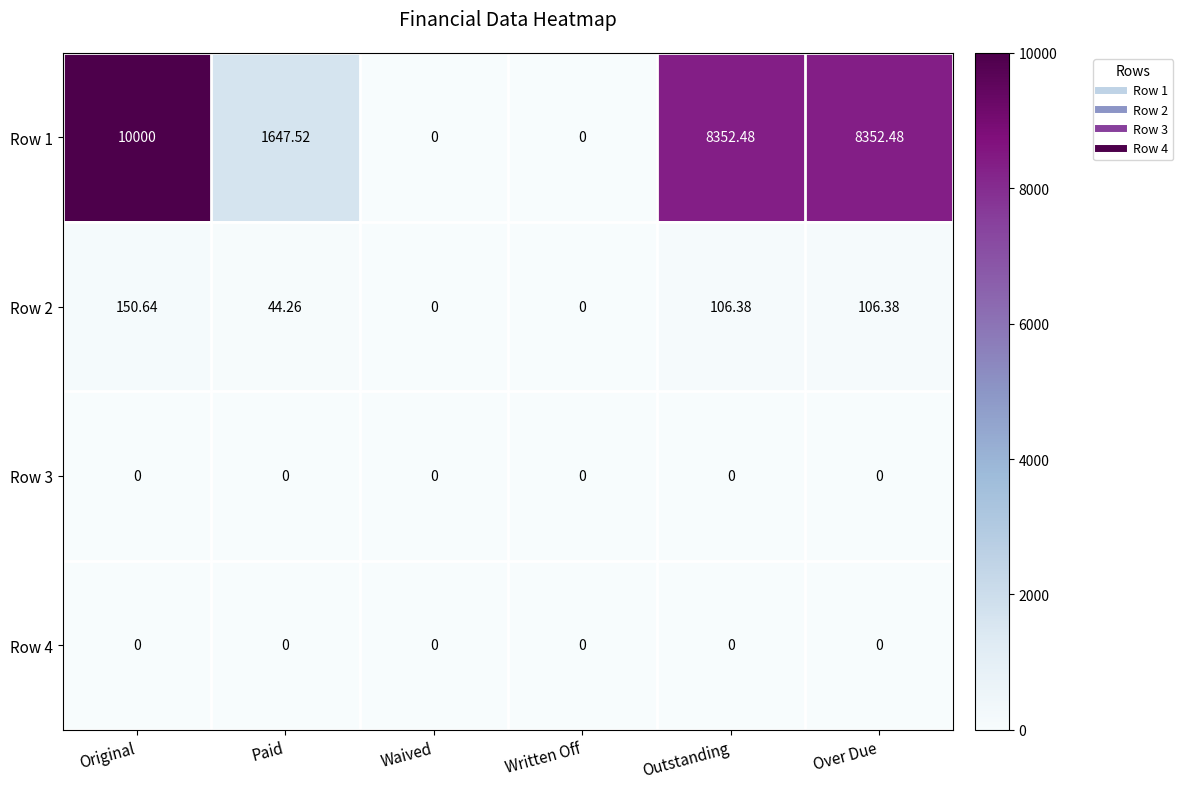

How many data points does each series have?

6